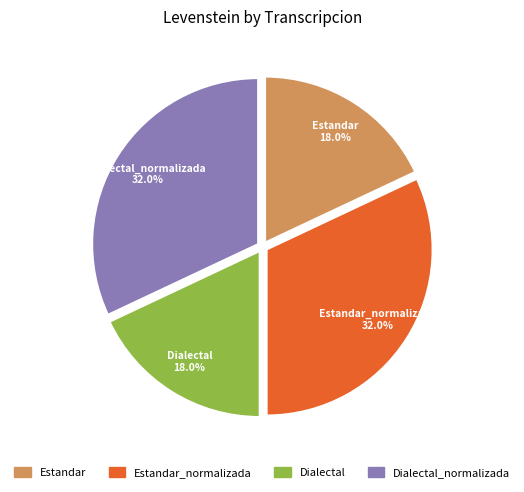

Is there a majority slice in this chart?

No